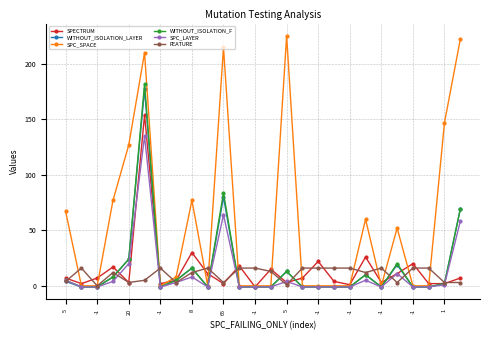

Which series has the largest total across all categories?

SPC_SPACE